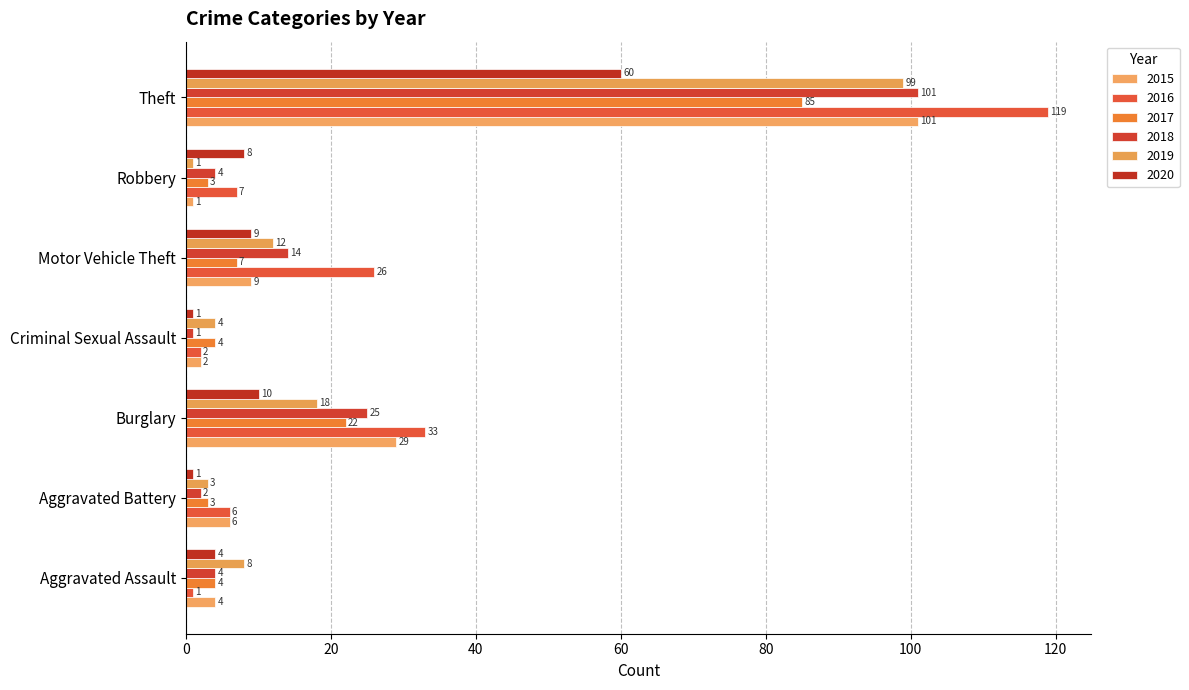

Reading left to right, what are all the values shown in this chart?

2015: Aggravated Assault=4	Aggravated Battery=6	Burglary=29	Criminal Sexual Assault=2	Motor Vehicle Theft=9	Robbery=1	Theft=101
2016: Aggravated Assault=1	Aggravated Battery=6	Burglary=33	Criminal Sexual Assault=2	Motor Vehicle Theft=26	Robbery=7	Theft=119
2017: Aggravated Assault=4	Aggravated Battery=3	Burglary=22	Criminal Sexual Assault=4	Motor Vehicle Theft=7	Robbery=3	Theft=85
2018: Aggravated Assault=4	Aggravated Battery=2	Burglary=25	Criminal Sexual Assault=1	Motor Vehicle Theft=14	Robbery=4	Theft=101
2019: Aggravated Assault=8	Aggravated Battery=3	Burglary=18	Criminal Sexual Assault=4	Motor Vehicle Theft=12	Robbery=1	Theft=99
2020: Aggravated Assault=4	Aggravated Battery=1	Burglary=10	Criminal Sexual Assault=1	Motor Vehicle Theft=9	Robbery=8	Theft=60